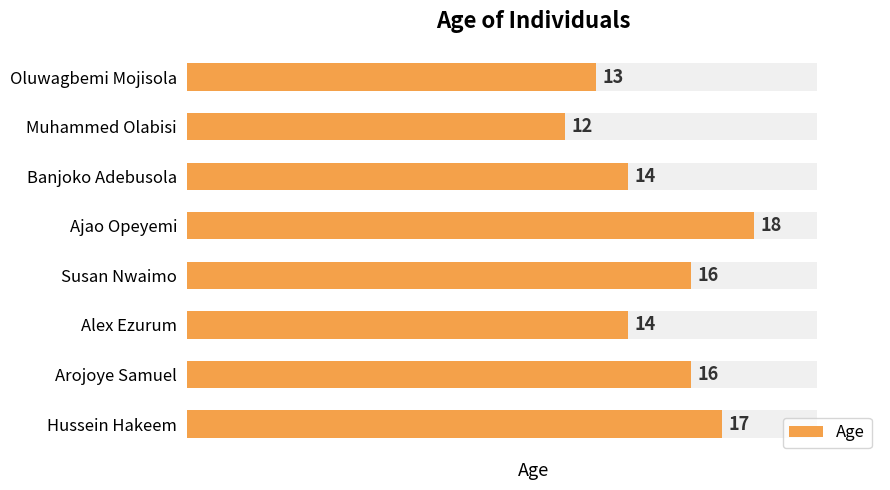

List the labels in order of value, largest first.

Ajao Opeyemi, Hussein Hakeem, Arojoye Samuel, Susan Nwaimo, Alex Ezurum, Banjoko Adebusola, Oluwagbemi Mojisola, Muhammed Olabisi